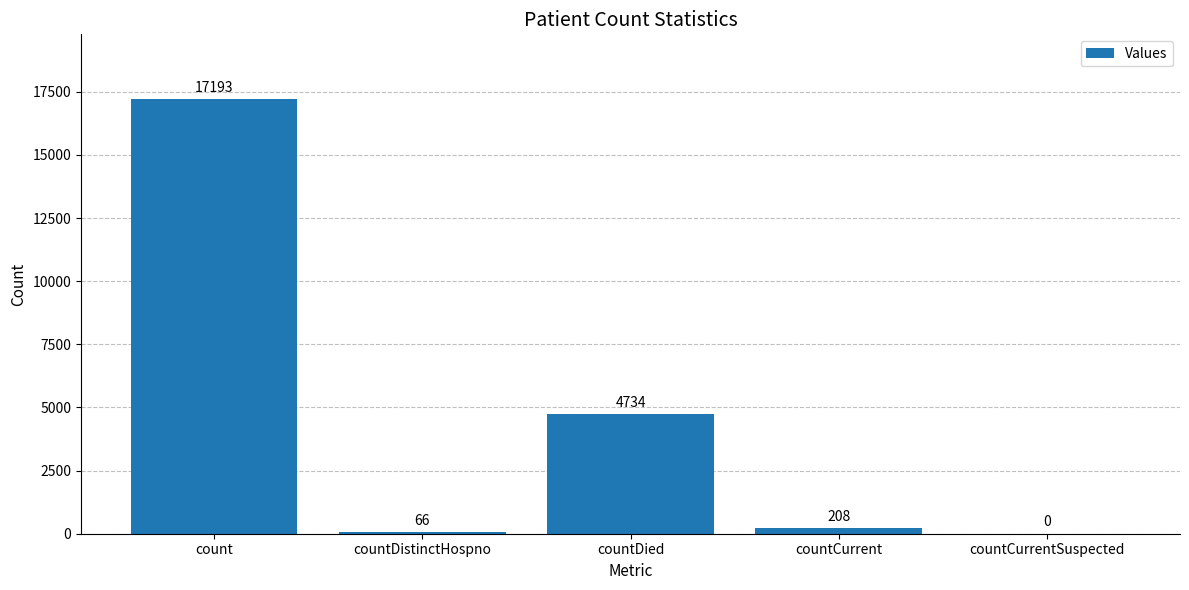

How many series are shown in this chart?

1